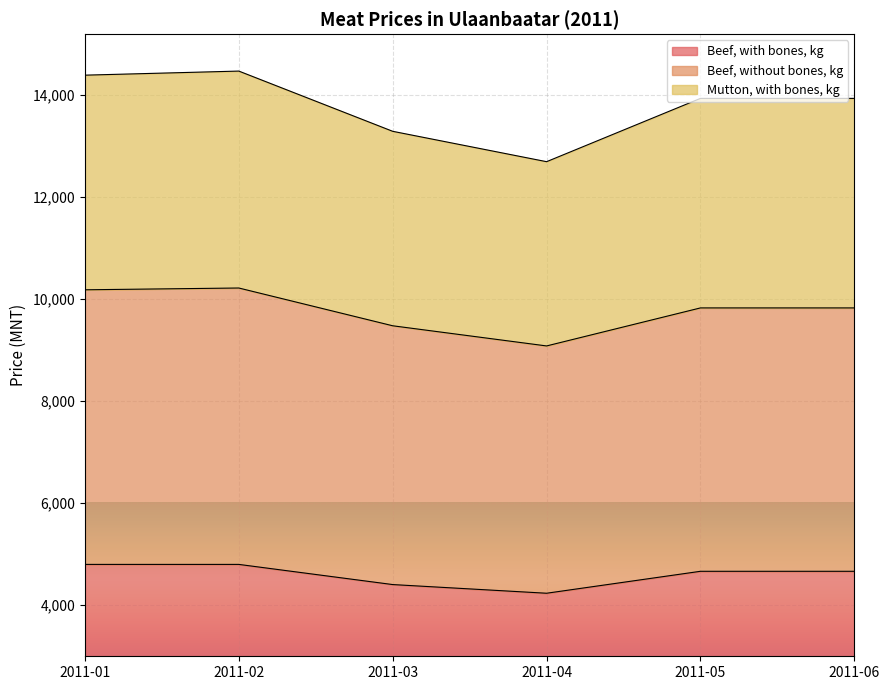

At how many categories does at least one series exceed 12304?

6